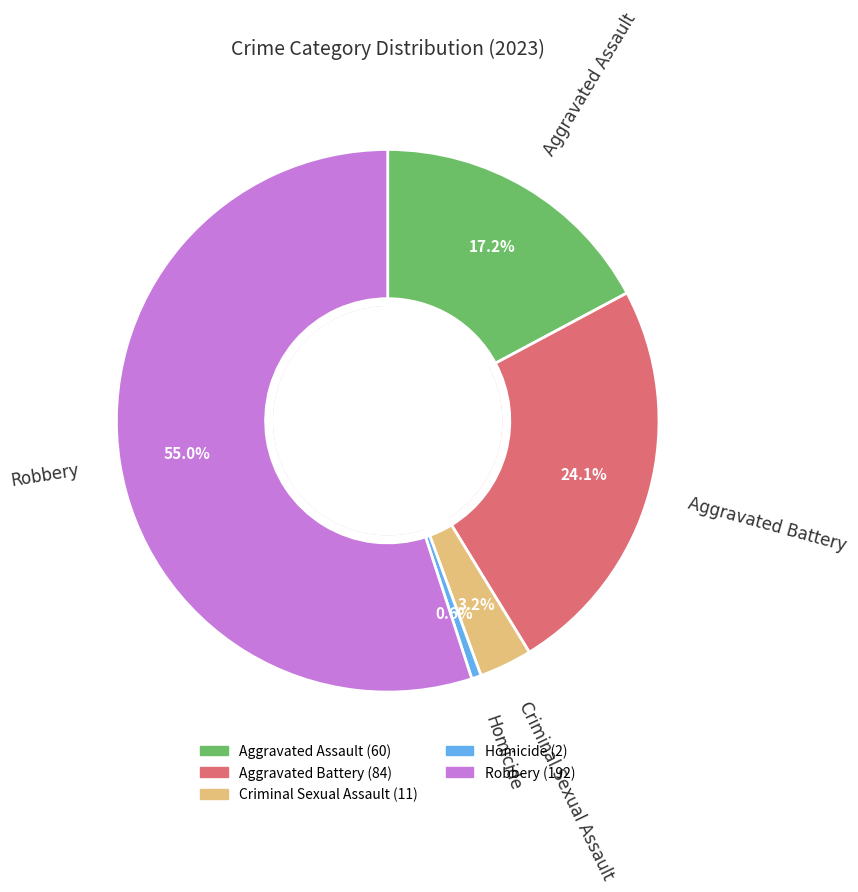

To the nearest percent, what portion does Aggravated Battery represent?

24%